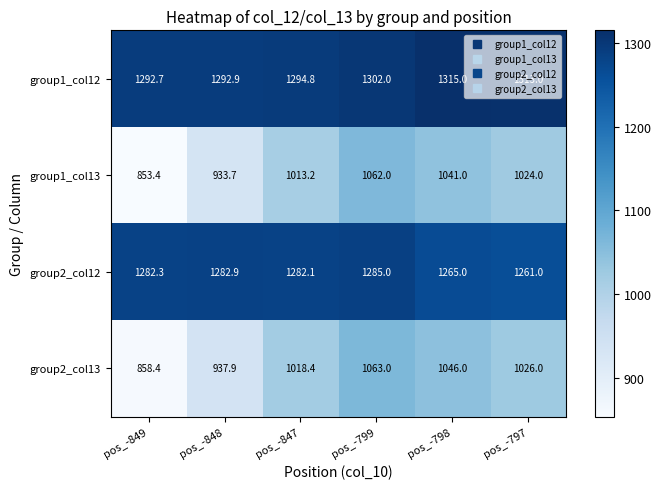

True or false: group2_col13 has a value of 1509.9 at pos_-799.

False